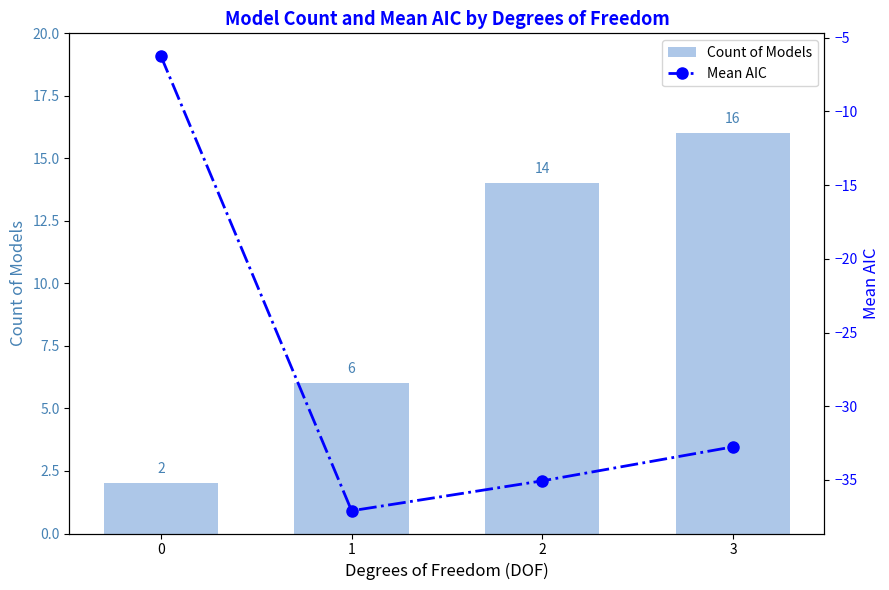

What is the highest value of the Count of Models series?

16